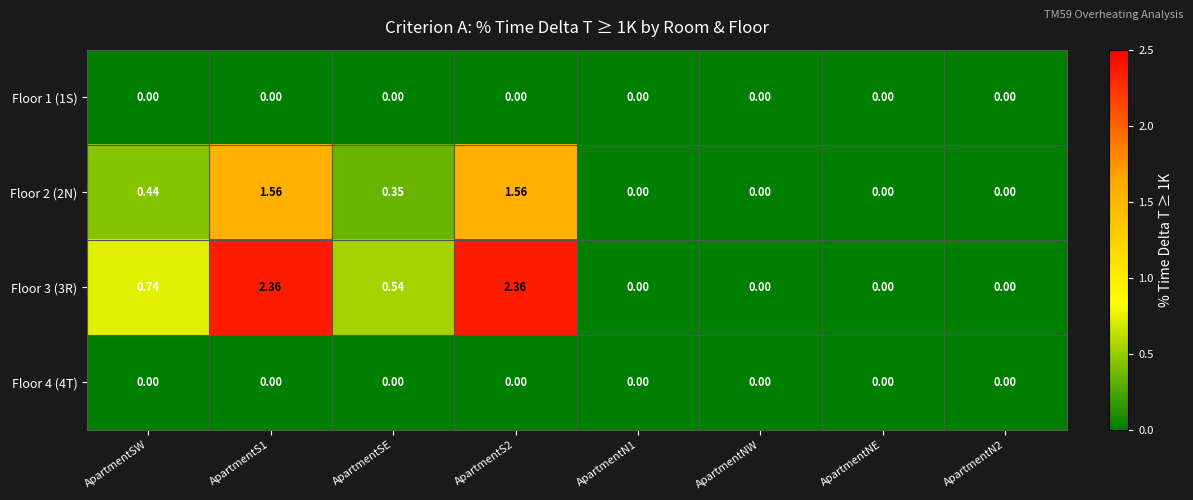

Is the value of Floor 2 (2N) at ApartmentN1 greater than the value of Floor 3 (3R) at ApartmentSE?

No